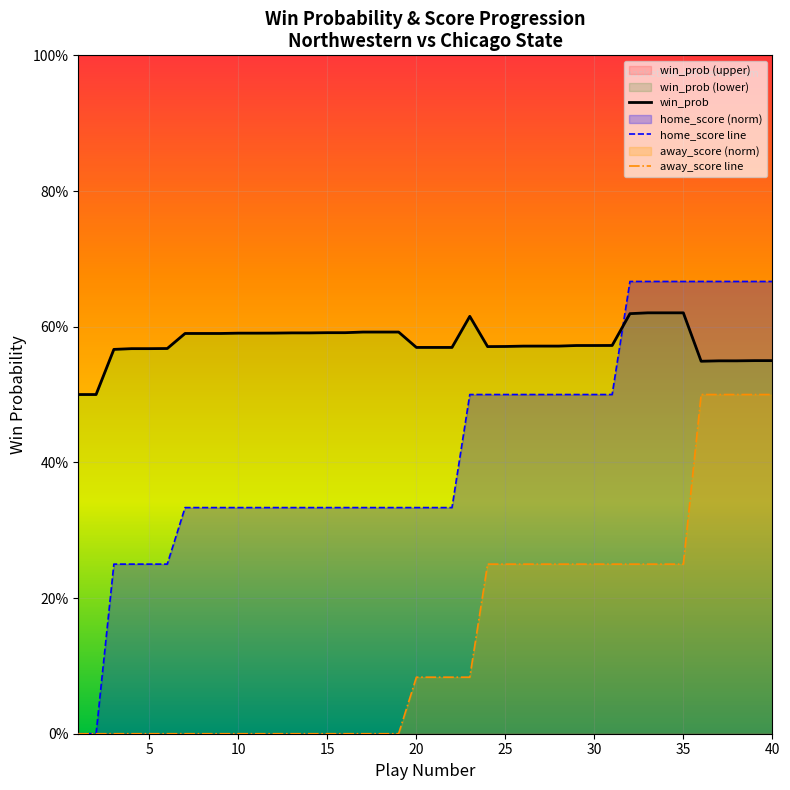

How many interior local valleys does the win_prob series have?

2